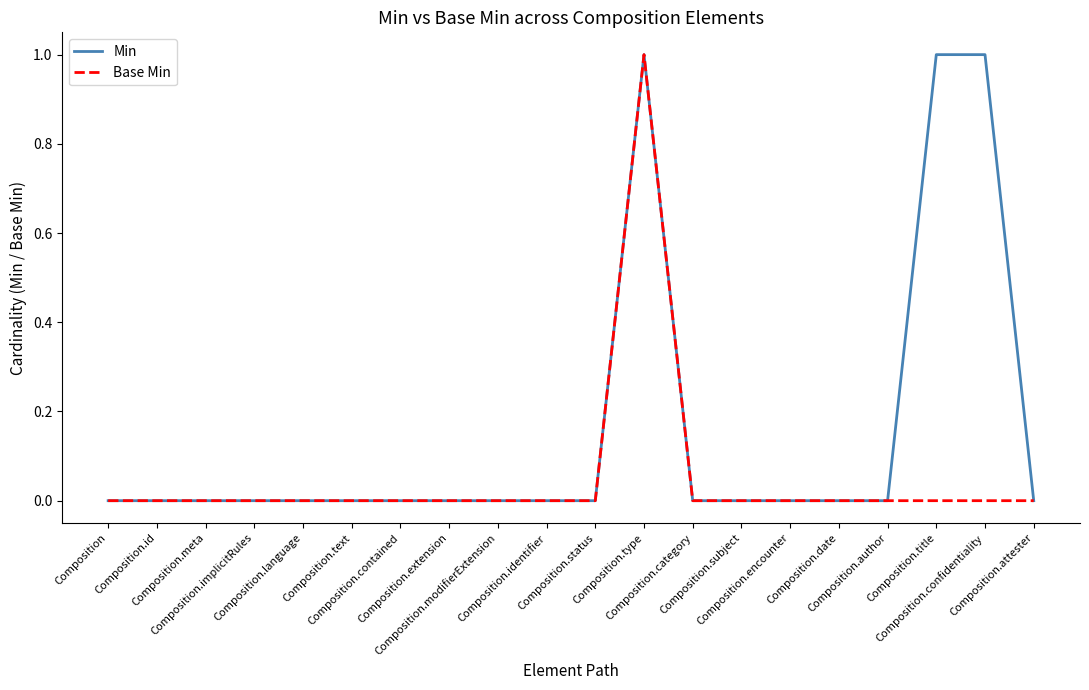

Rank the series by their average value, from lowest to highest.

Base Min, Min